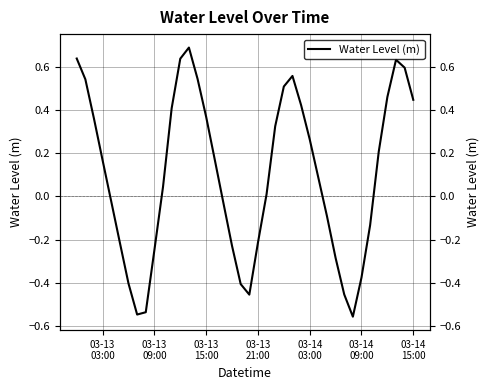

What is the smallest value displayed?

-0.6